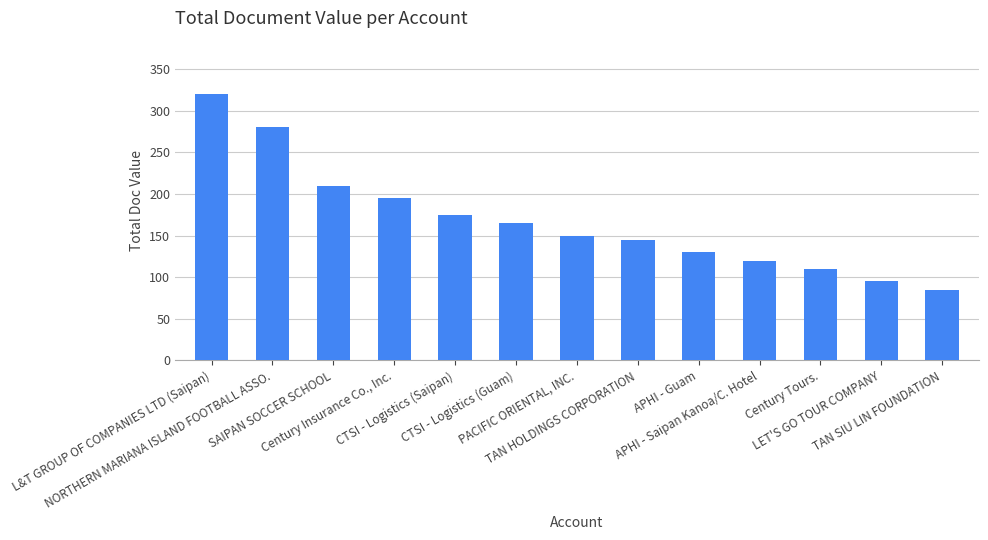

What is the label of the 8th bar from the right?

CTSI - Logistics (Guam)